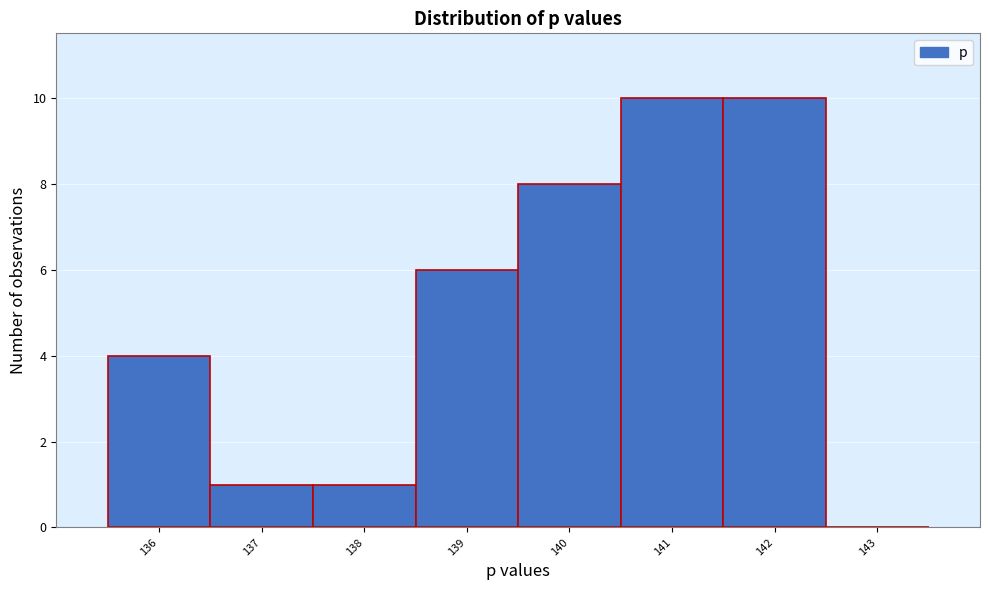

Reading right to left, transcribe all the data shown in this chart.

143=0	142=10	141=10	140=8	139=6	138=1	137=1	136=4